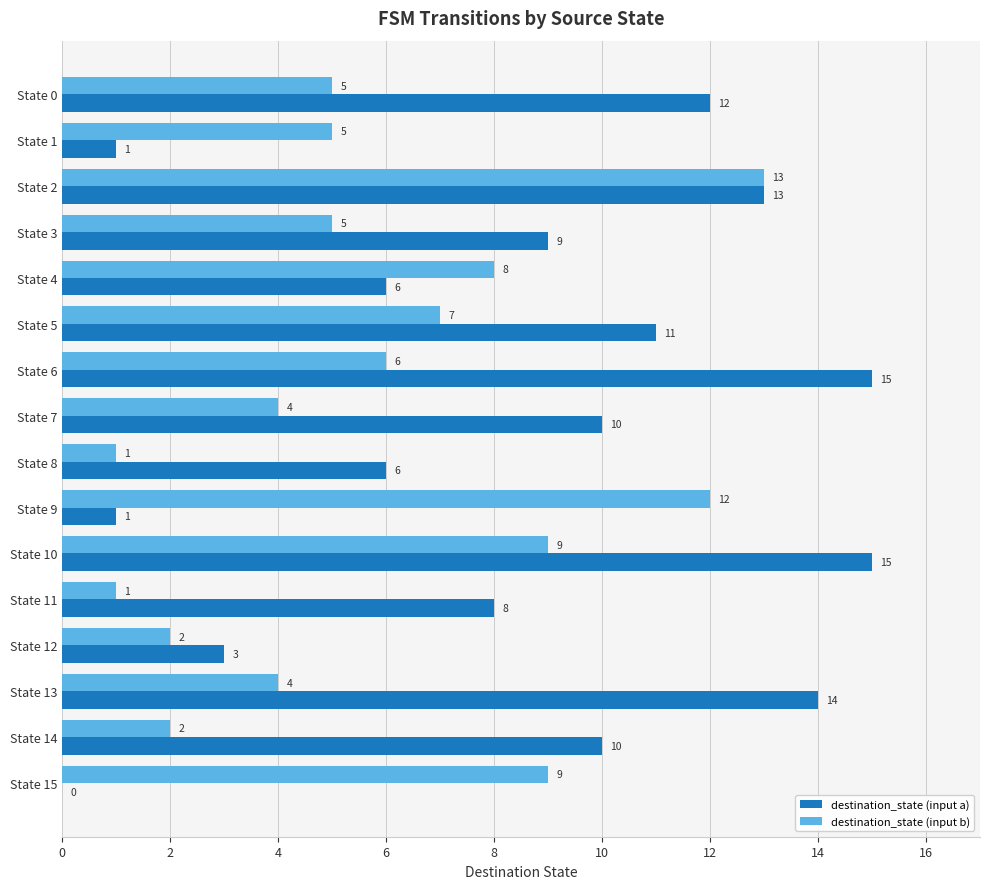

Is the value of destination_state (input a) at State 13 greater than the value of destination_state (input b) at State 8?

Yes